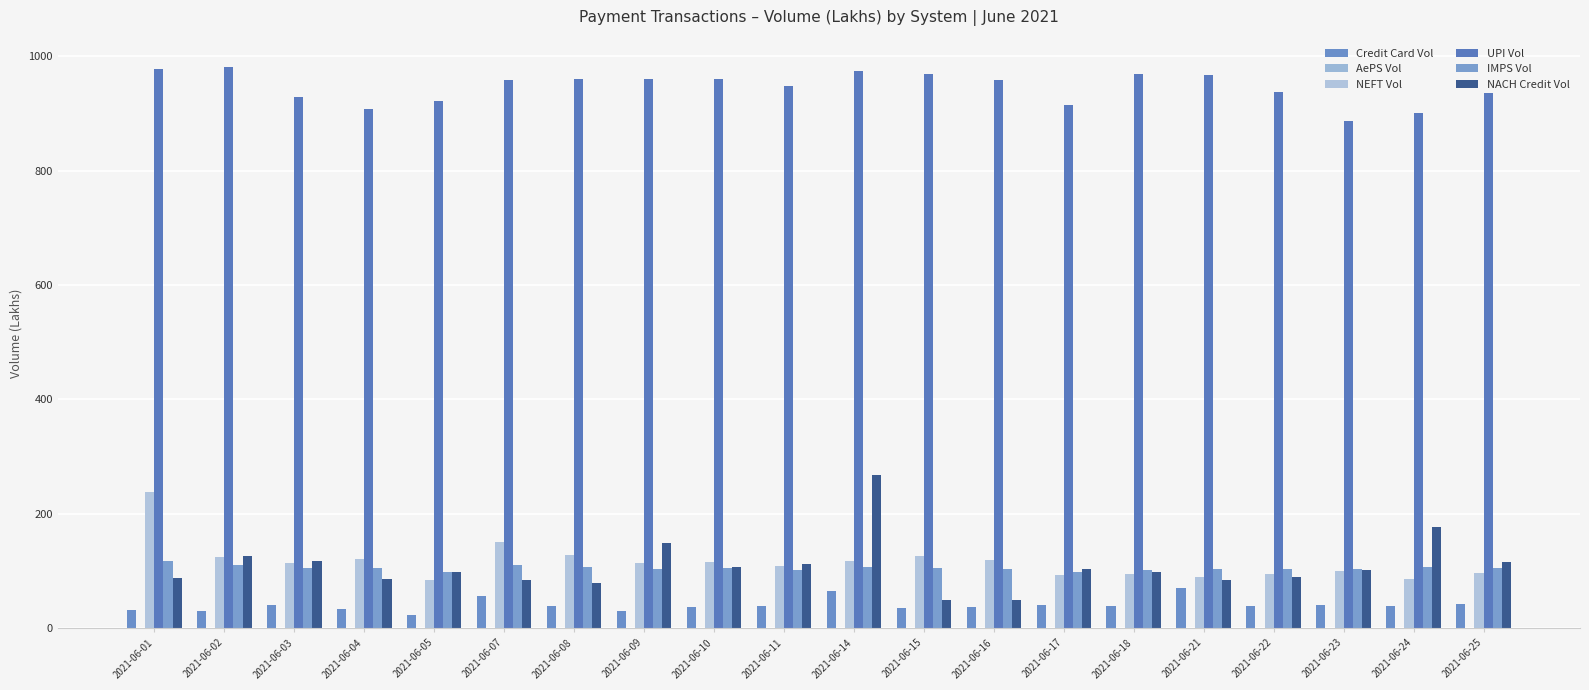

Are the bars horizontal?

No